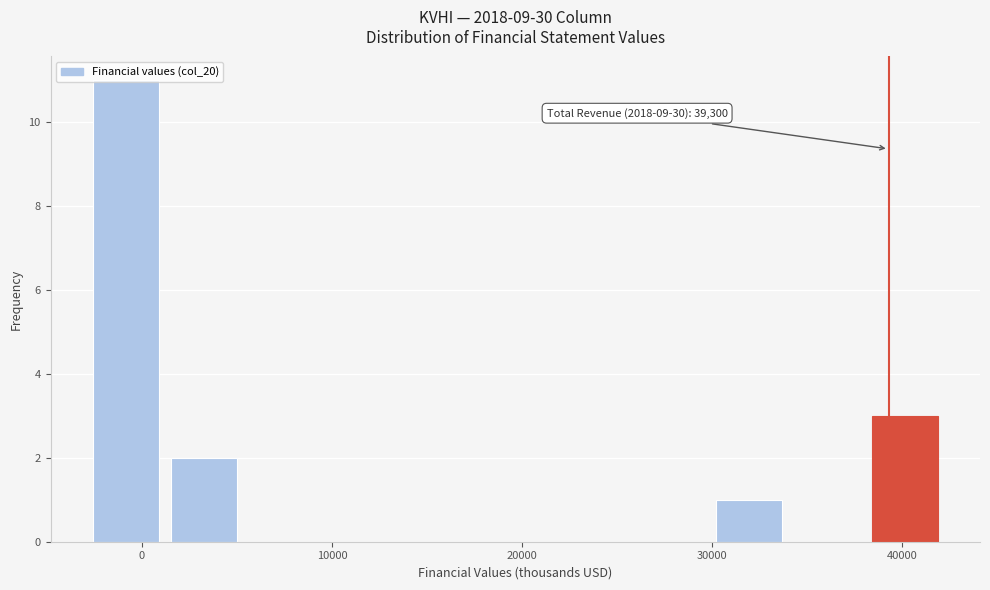

Which range on the x-axis has the tallest bar?

-2900 to 1200